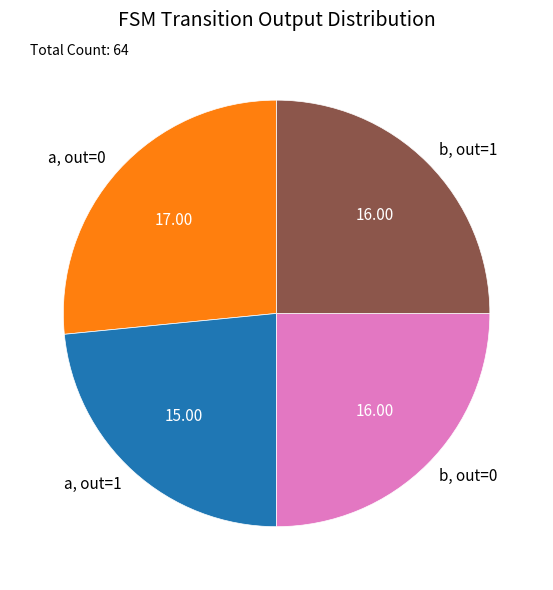

Between a, out=1 and a, out=0, which is larger?

a, out=0